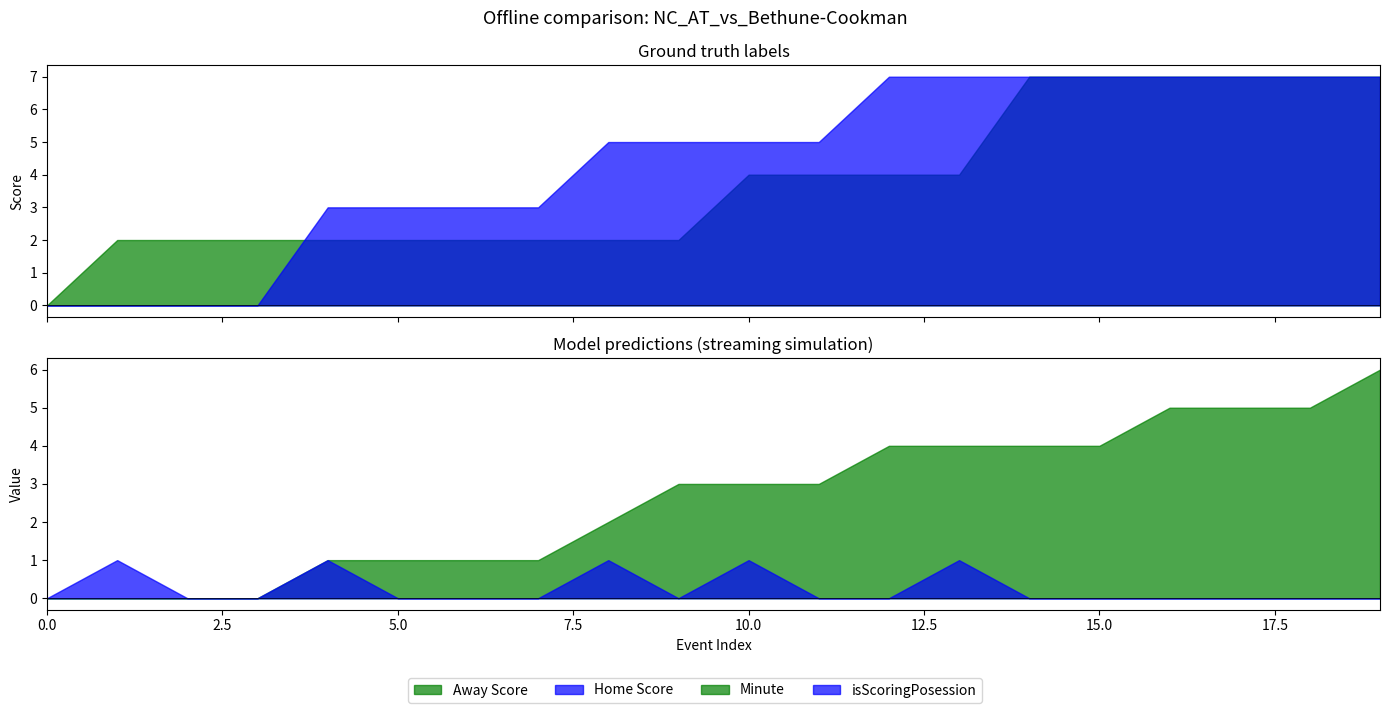

Reading left to right, transcribe all the data shown in this chart.

Away Score: 0	2	2	2	2	2	2	2	2	2	4	4	4	4	7	7	7	7	7	7
Home Score: 0	0	0	0	3	3	3	3	5	5	5	5	7	7	7	7	7	7	7	7
Minute: 0	0	0	0	1	1	1	1	2	3	3	3	4	4	4	4	5	5	5	6
isScoringPosession: 0	1	0	0	1	0	0	0	1	0	1	0	0	1	0	0	0	0	0	0